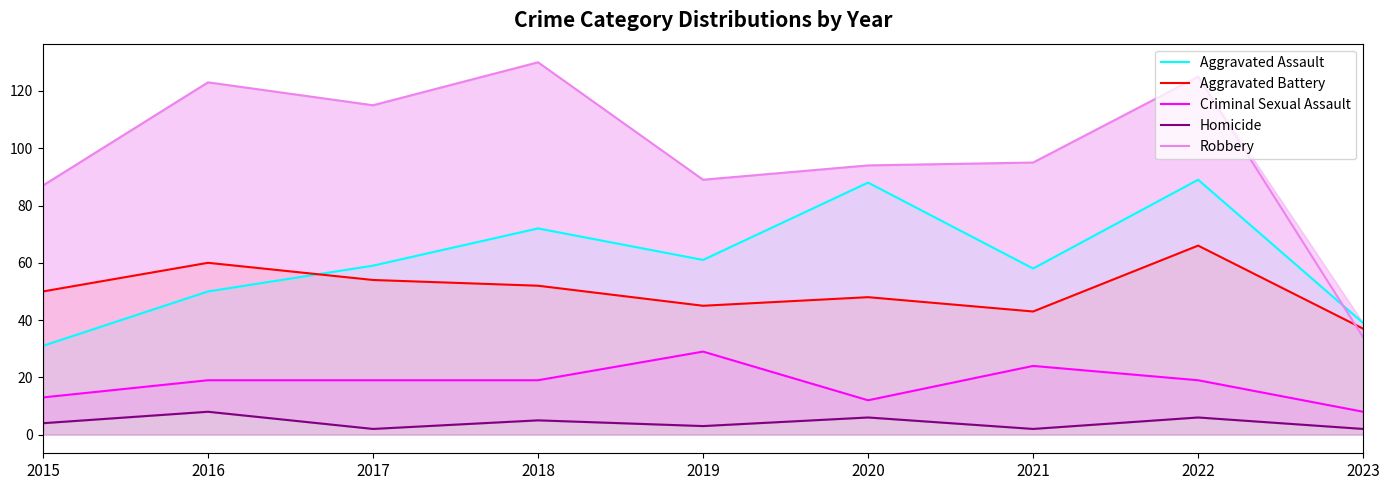

What is the value of the Aggravated Battery point at the 5th from the left?

45